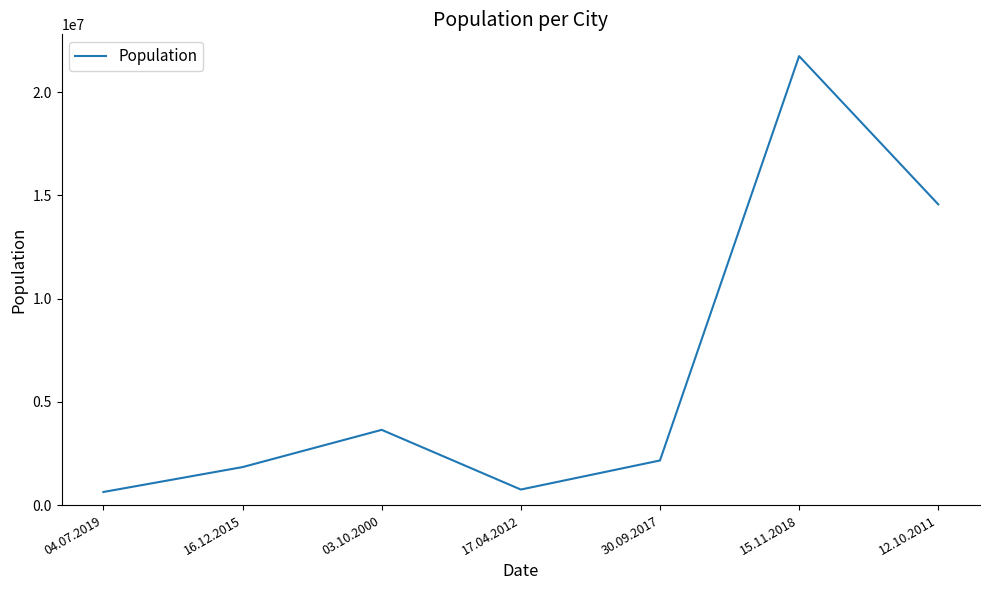

The value at 04.07.2019 is 634773. True or false?

True